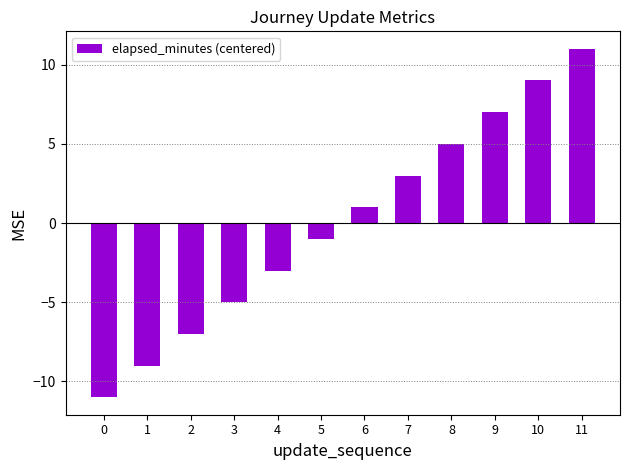

What is the change in value from 7 to 9?

+4